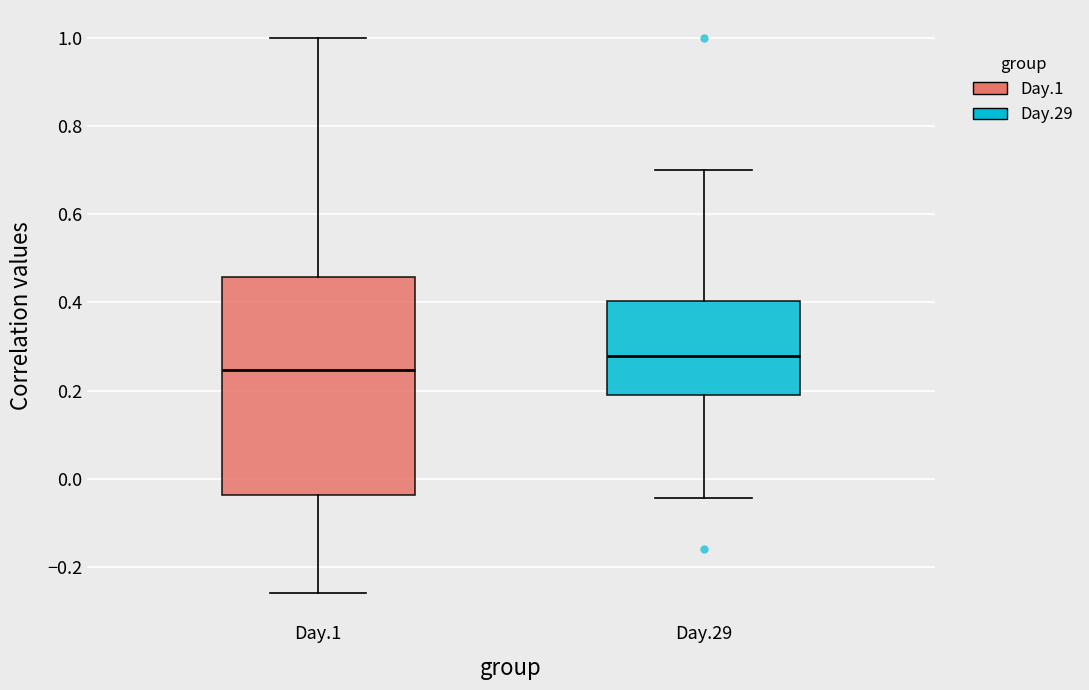

Where is the lower edge of the box for Day.1 on the y-axis? The values are not printed on the chart, so give them approximately, as read against the axis.

-0.04